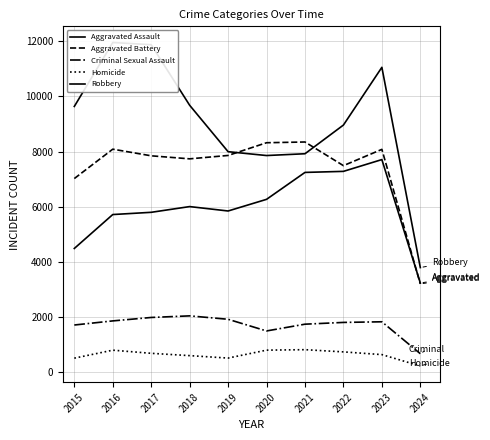

The Criminal Sexual Assault series shows 3204 at 2016. True or false?

False